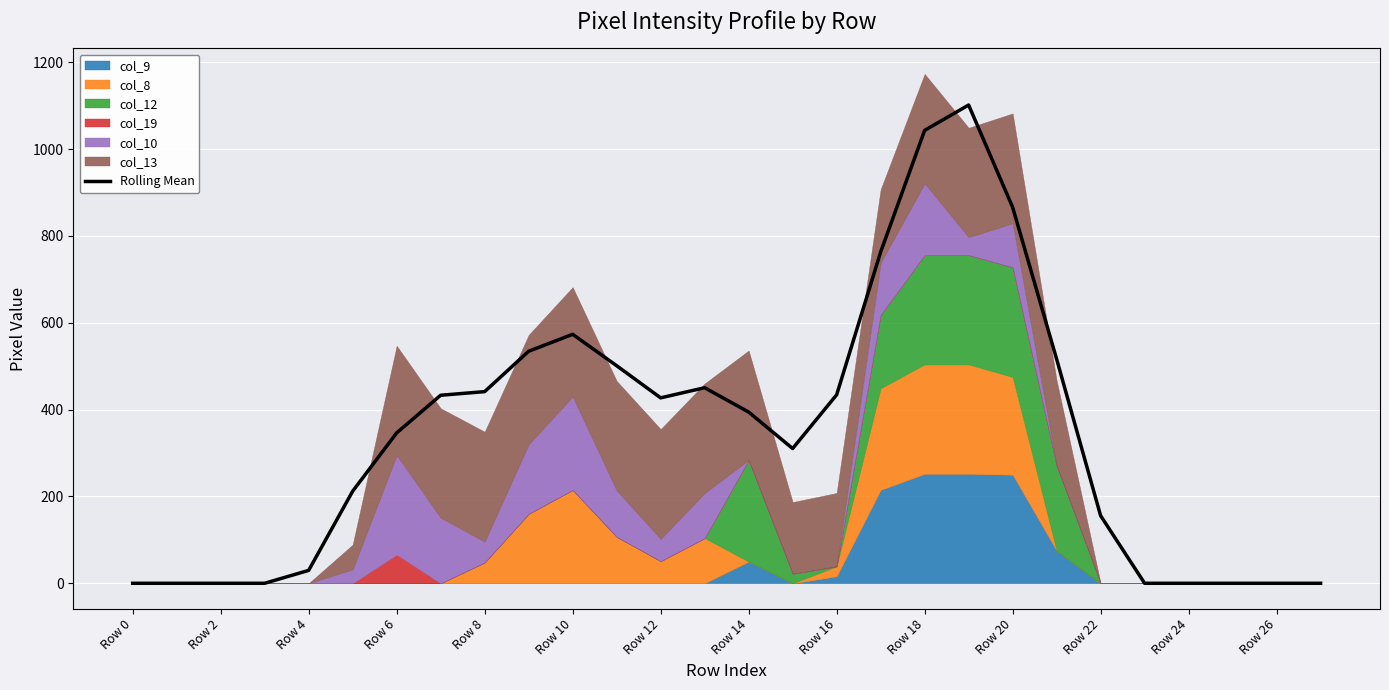

Count the number of categories in the chart.

28